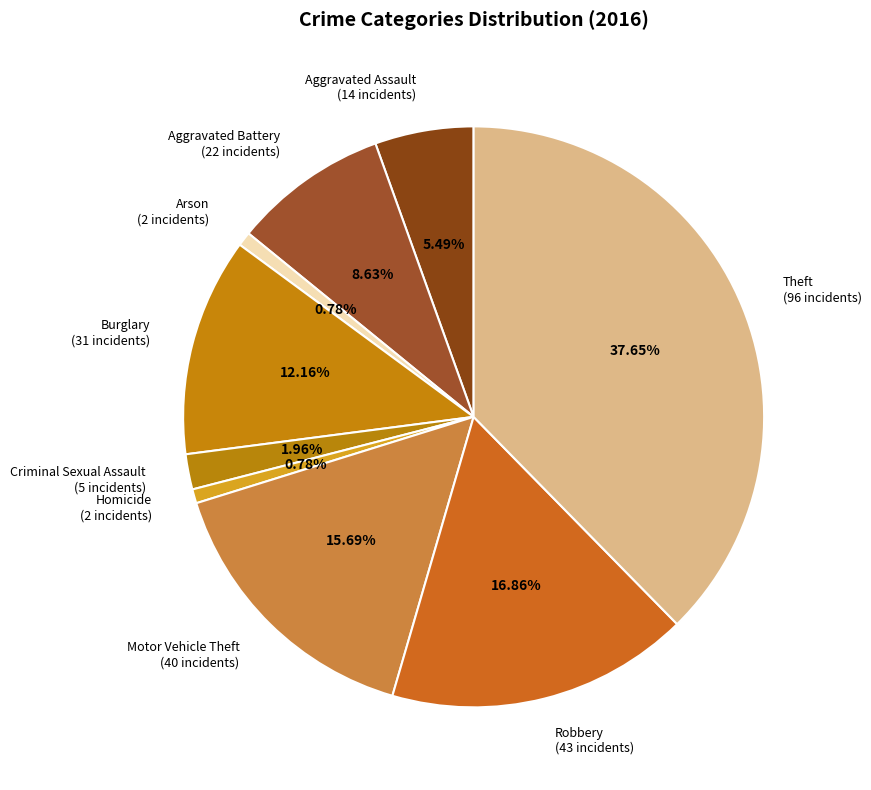

How many slices are in this pie chart?

9